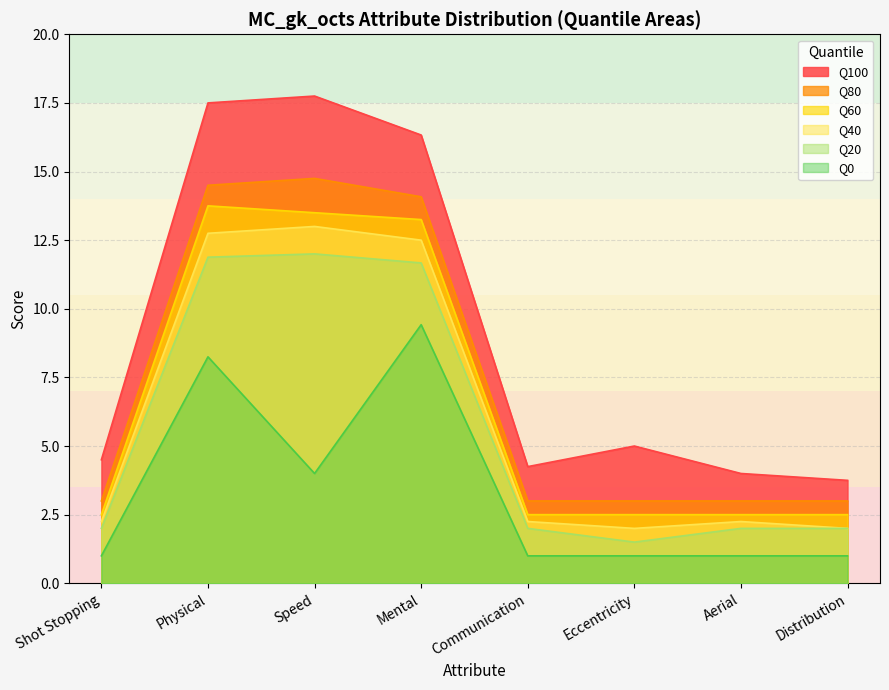

Is it true that Q100 equals 2.6 at Communication?

False